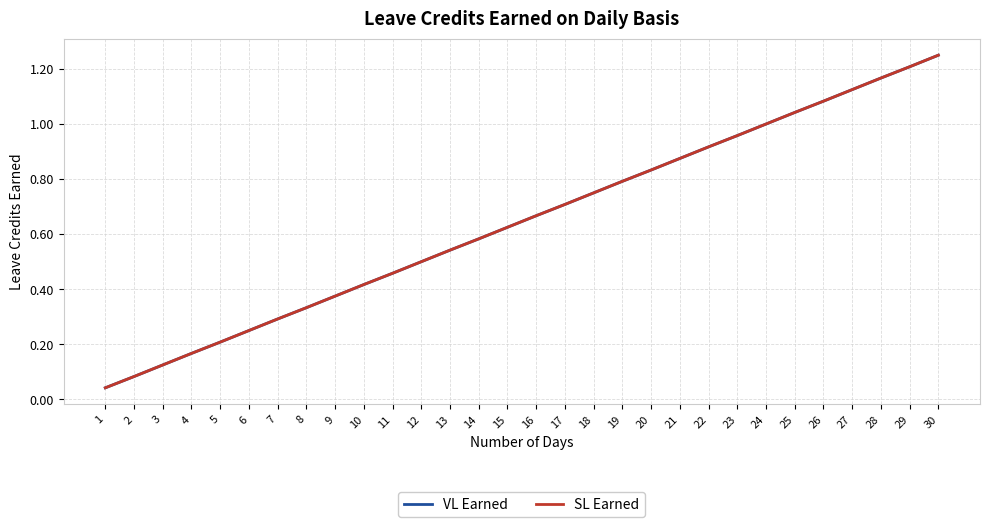

Does the chart have visible grid lines?

Yes